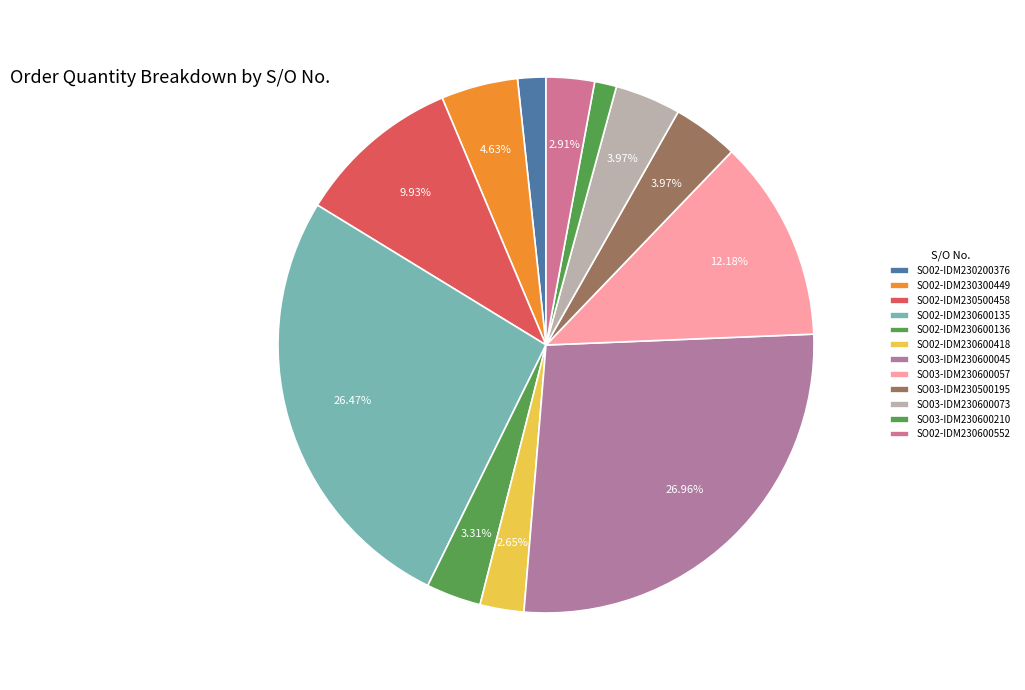

Which slice is the largest?

SO03-IDM230600045